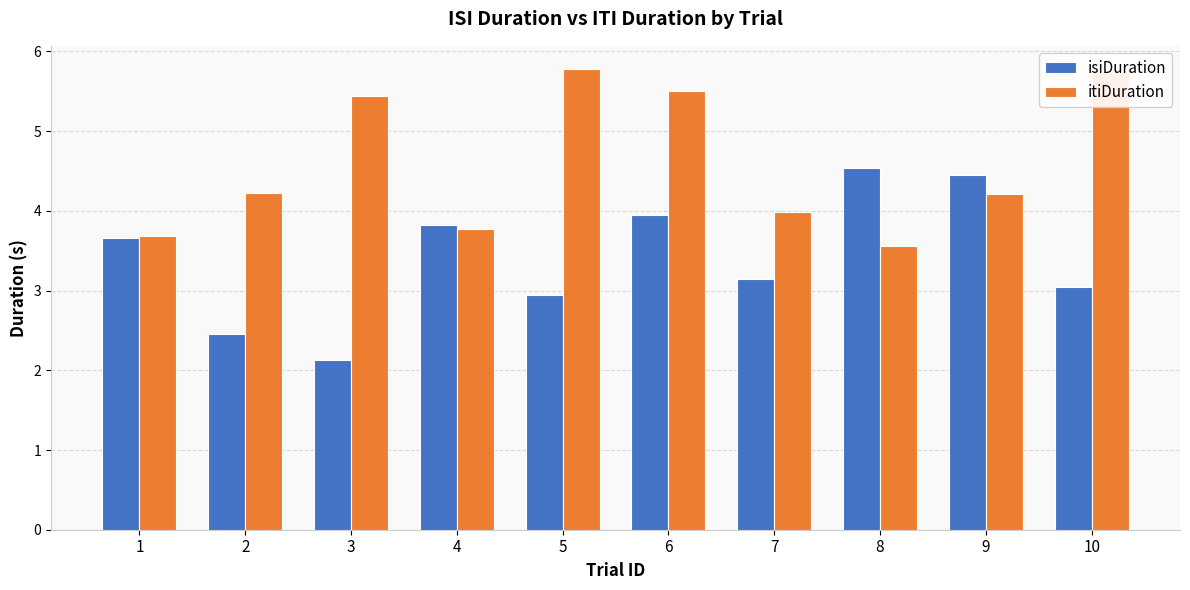

Between 8 and 9, which series saw the biggest shift?

itiDuration